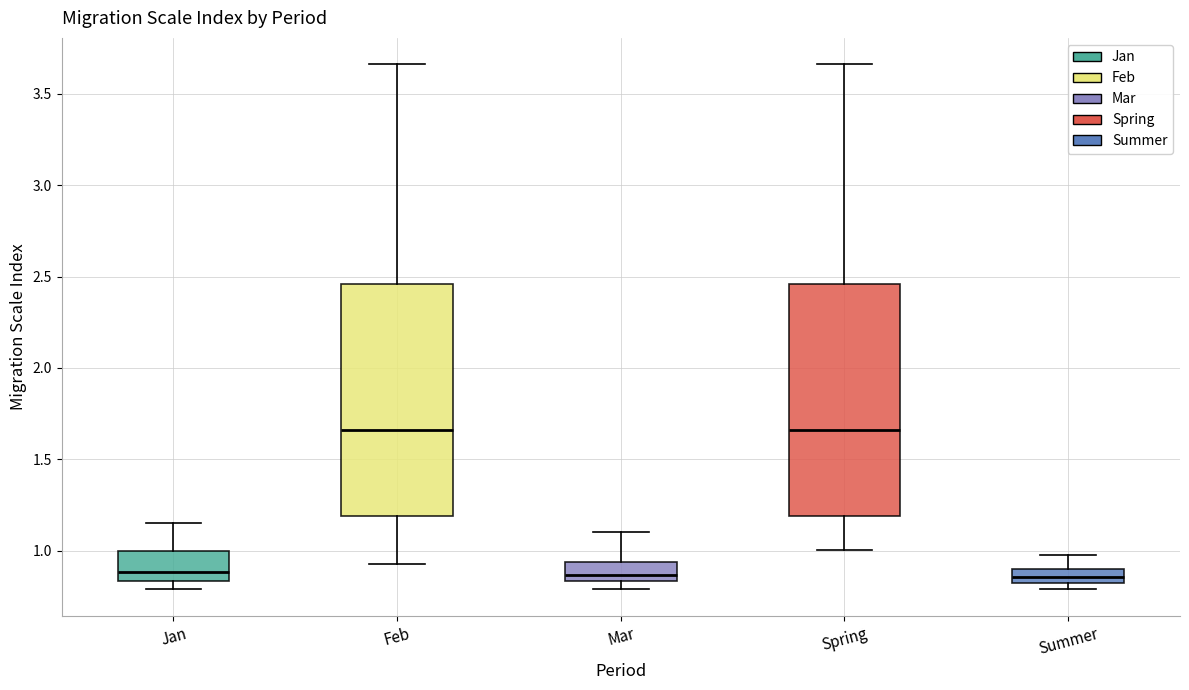

Reading left to right, read every box against the y-axis: the position of its median line, the range the box covers, and the ends of its whiskers. The values are not printed on the chart, so give them approximately, as read against the axis.

Jan: median 0.90, box 0.85 to 1.00, whiskers 0.80 to 1.15
Feb: median 1.65, box 1.20 to 2.45, whiskers 0.95 to 3.65
Mar: median 0.85 (just above the box's lower edge), box 0.85 to 0.95, whiskers 0.80 to 1.10
Spring: median 1.65, box 1.20 to 2.45, whiskers 1.00 to 3.65
Summer: median 0.85, box 0.80 to 0.90, whiskers 0.80 (just below the box's lower edge) to 0.95